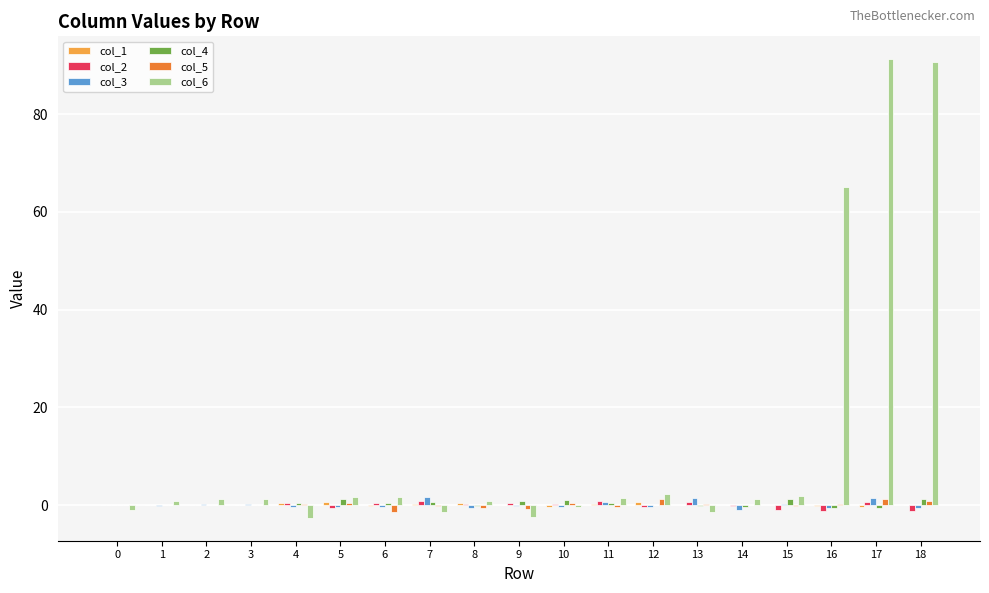

How many groups of bars are there?

19